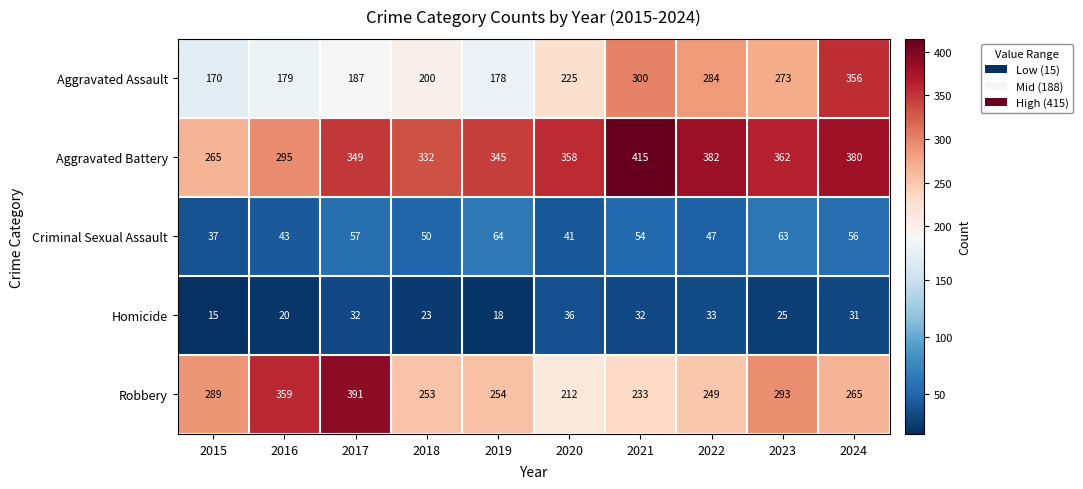

At which label does Criminal Sexual Assault first exceed 54?

2017